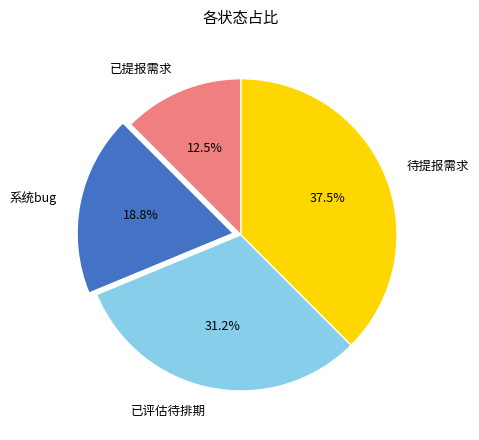

Does any single category account for the majority?

No